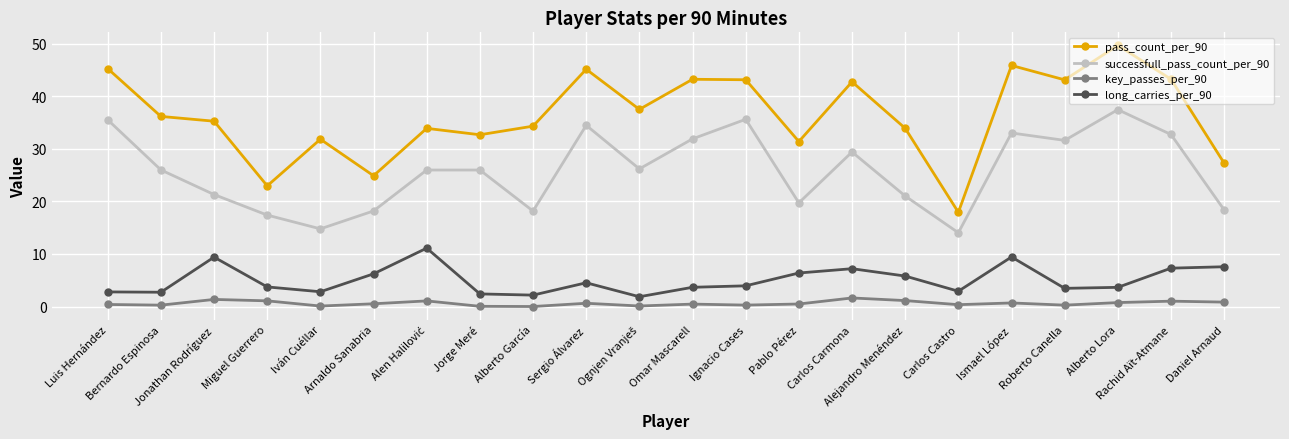

At which label does long_carries_per_90 first exceed 3?

Jonathan Rodríguez